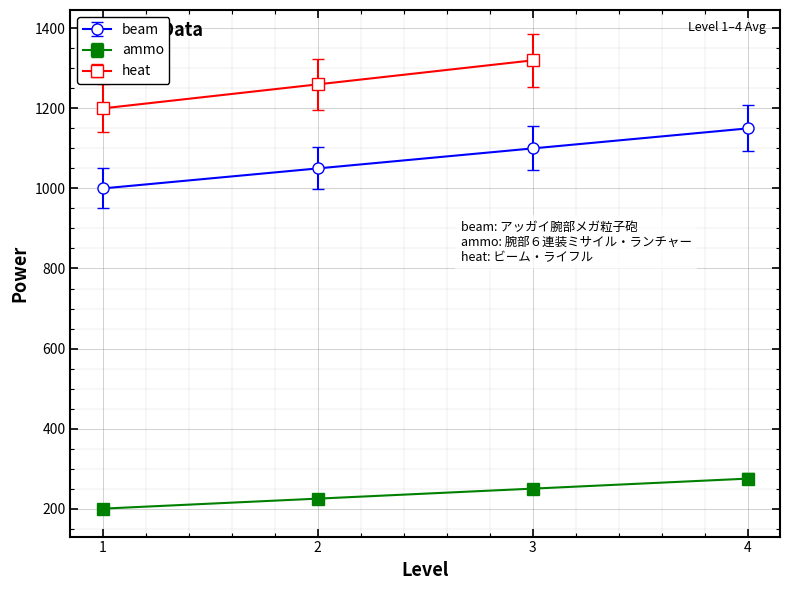

What is the difference between the maximum and second lowest values in the beam series?

100